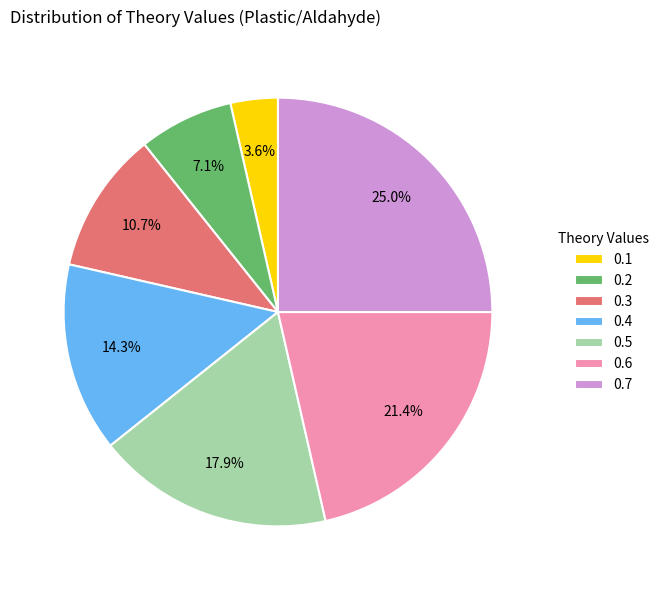

How much of the chart is everything except 0.5?

82.1%